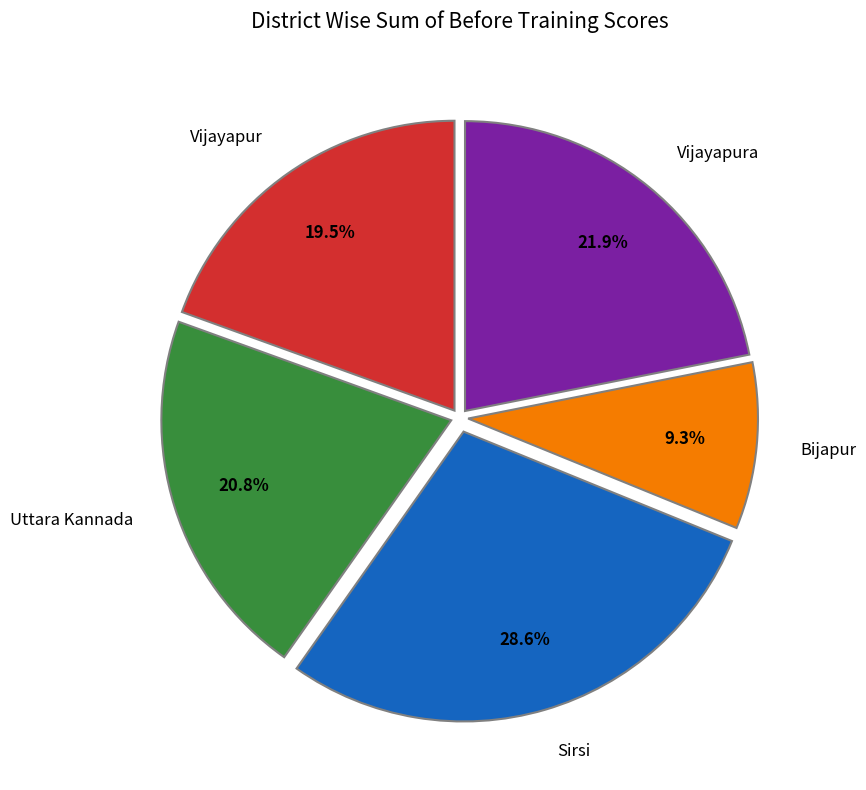

How many segments does this pie chart have?

5